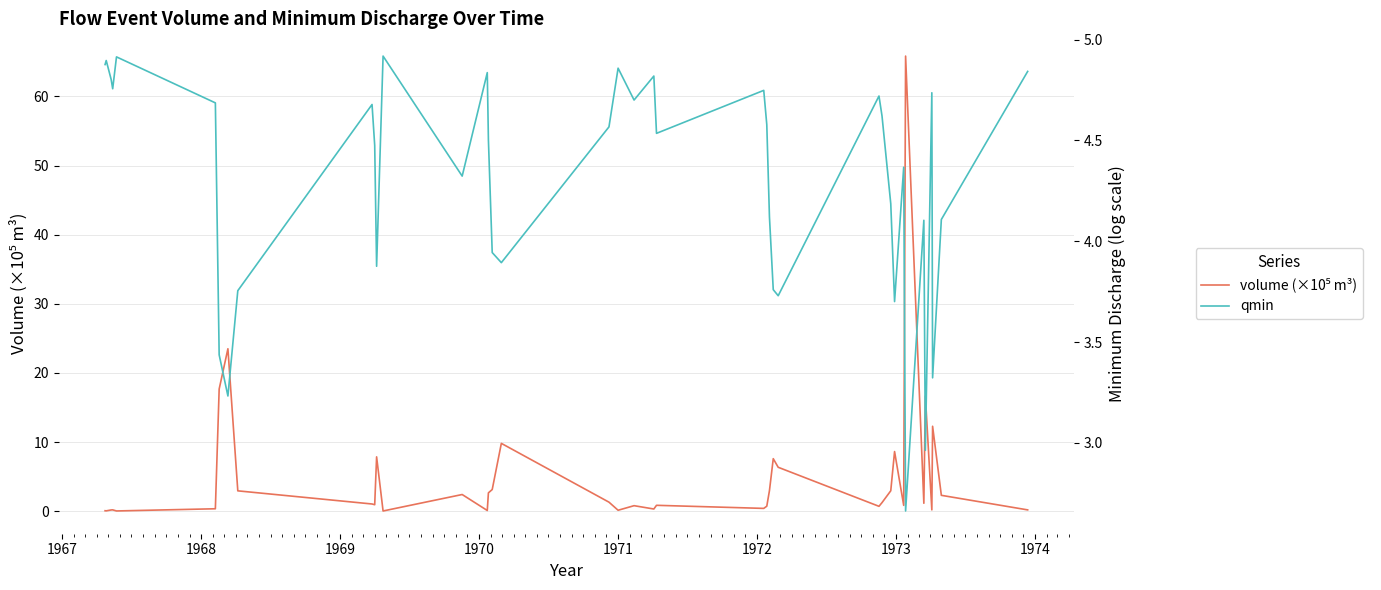

Does the chart display data point markers on the line(s)?

No